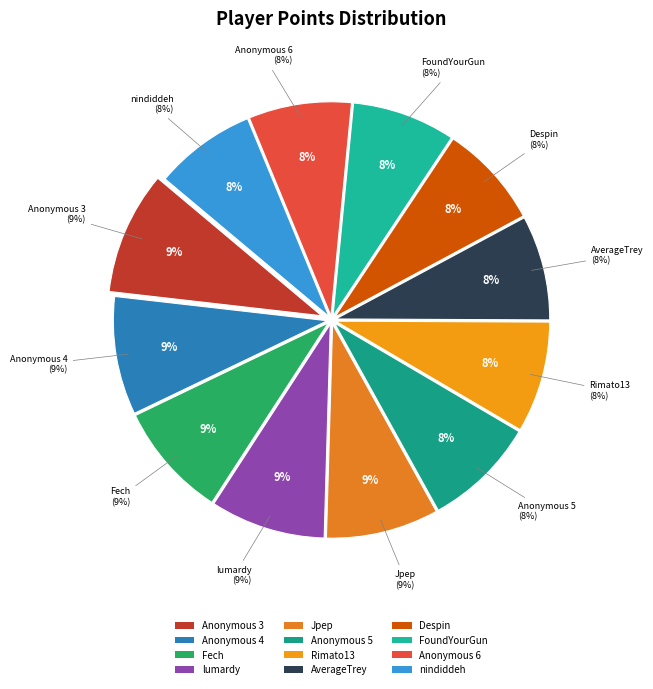

How many slices are in this pie chart?

12